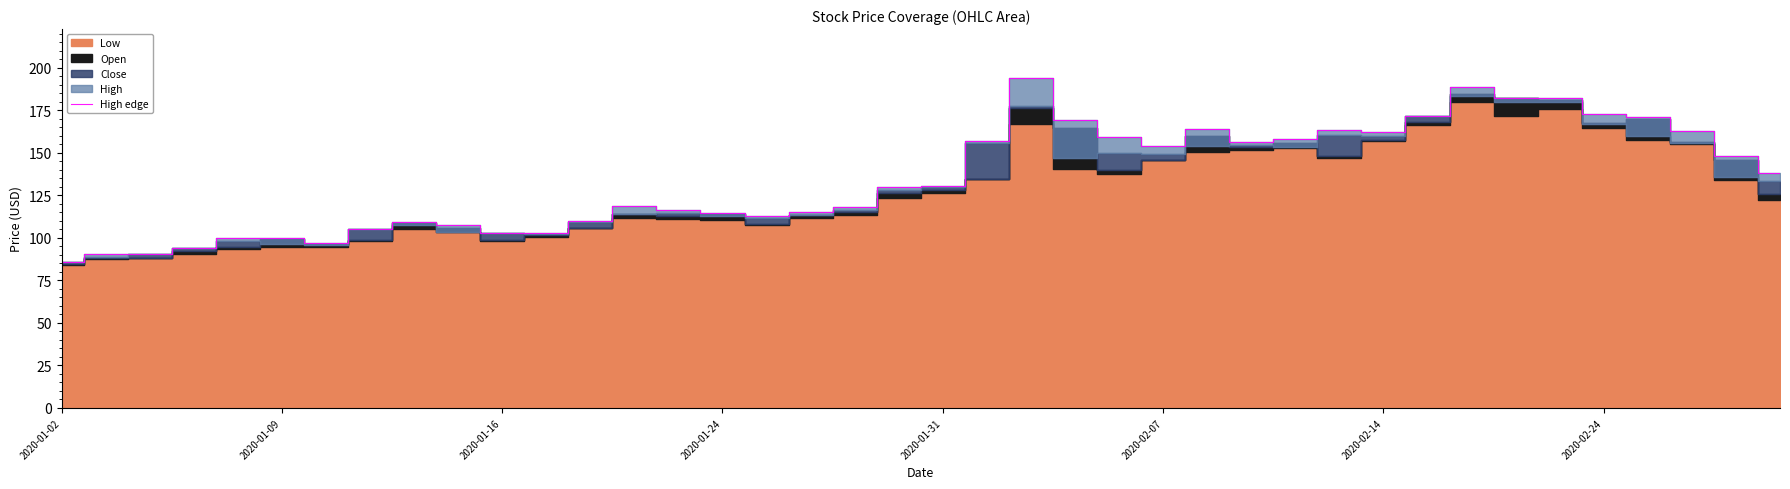

How many points are higher than both their immediate neighbors (excluding endpoints)?

9